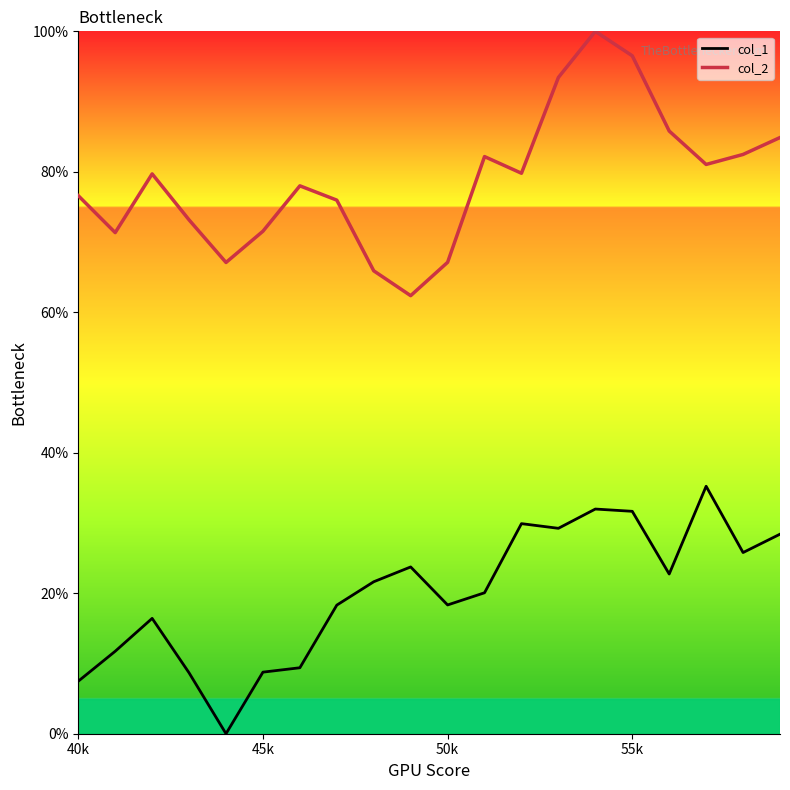

What is the difference between the maximum and minimum values in the col_1 series?

35.2